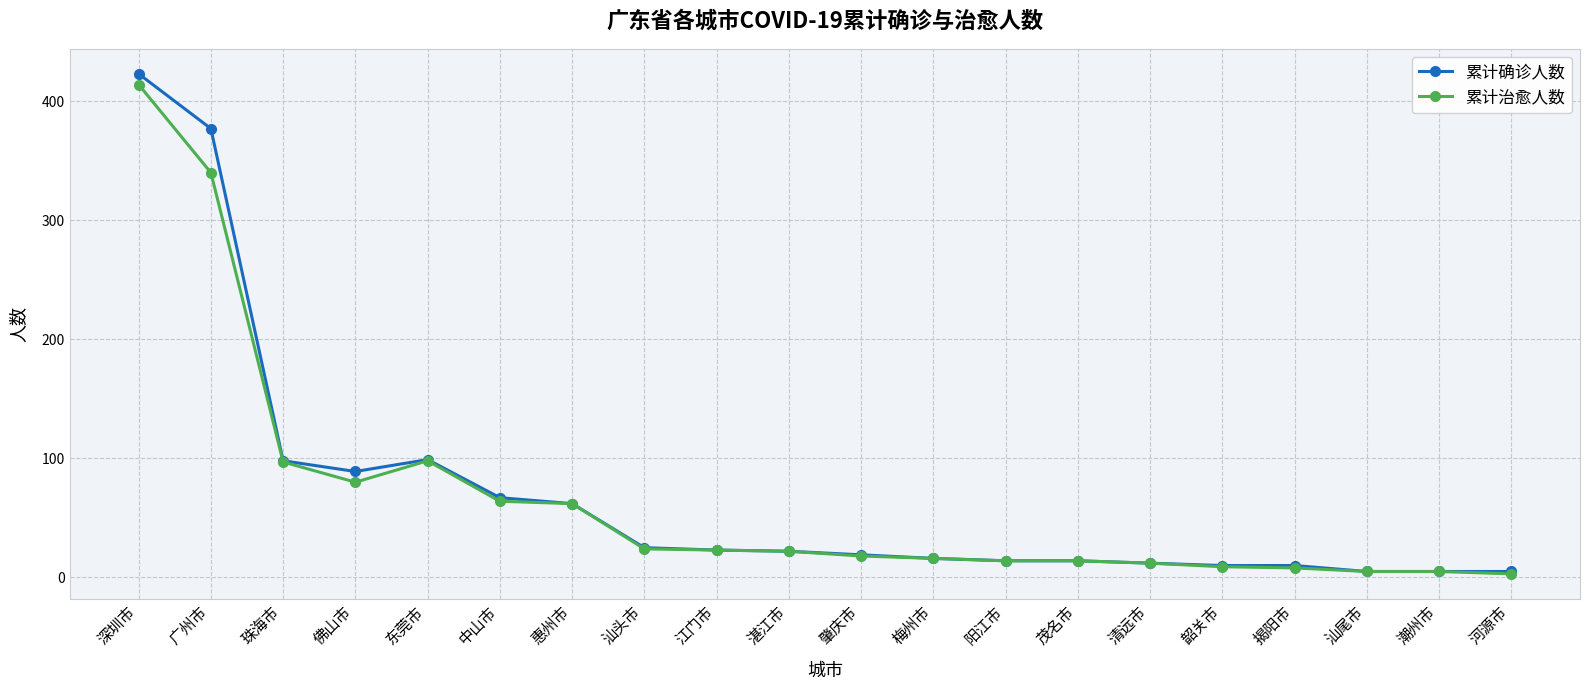

What is the difference between the maximum and minimum values in the 累计治愈人数 series?

411